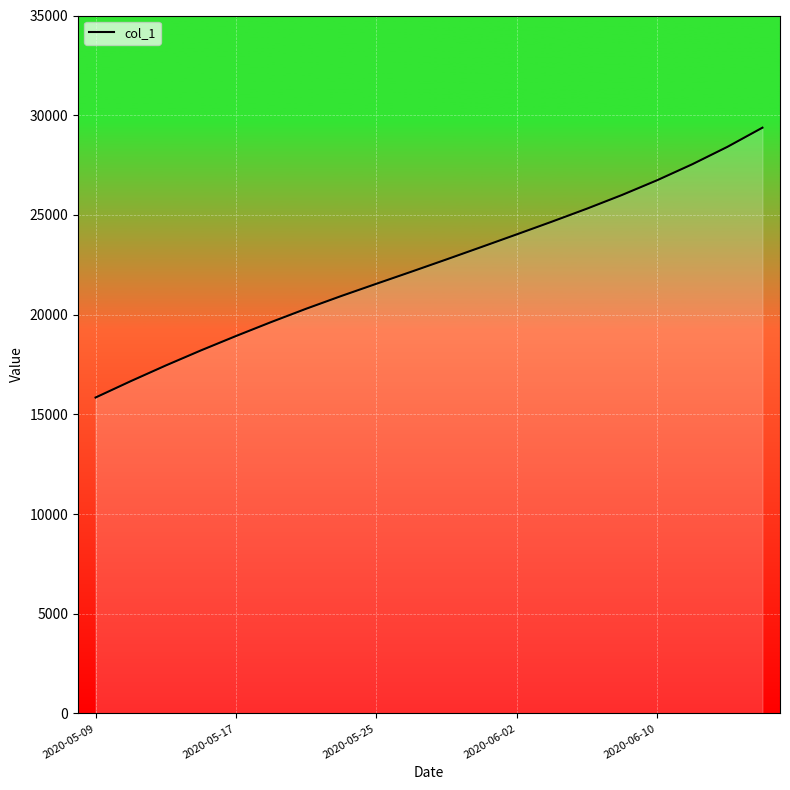

True or false: there are more than 1 points higher than both neighbors.

False